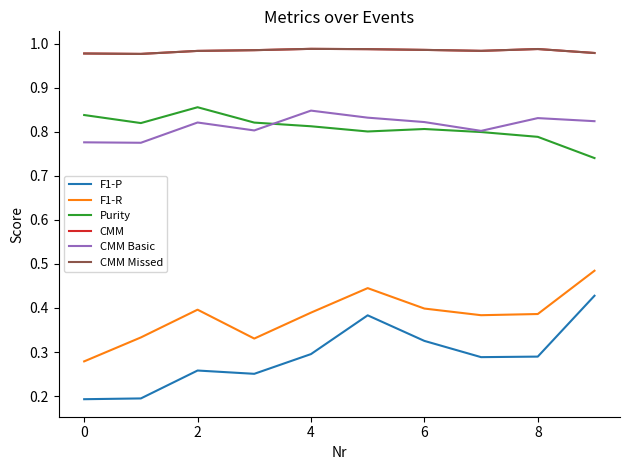

What is the maximum value shown in the chart?

1.0